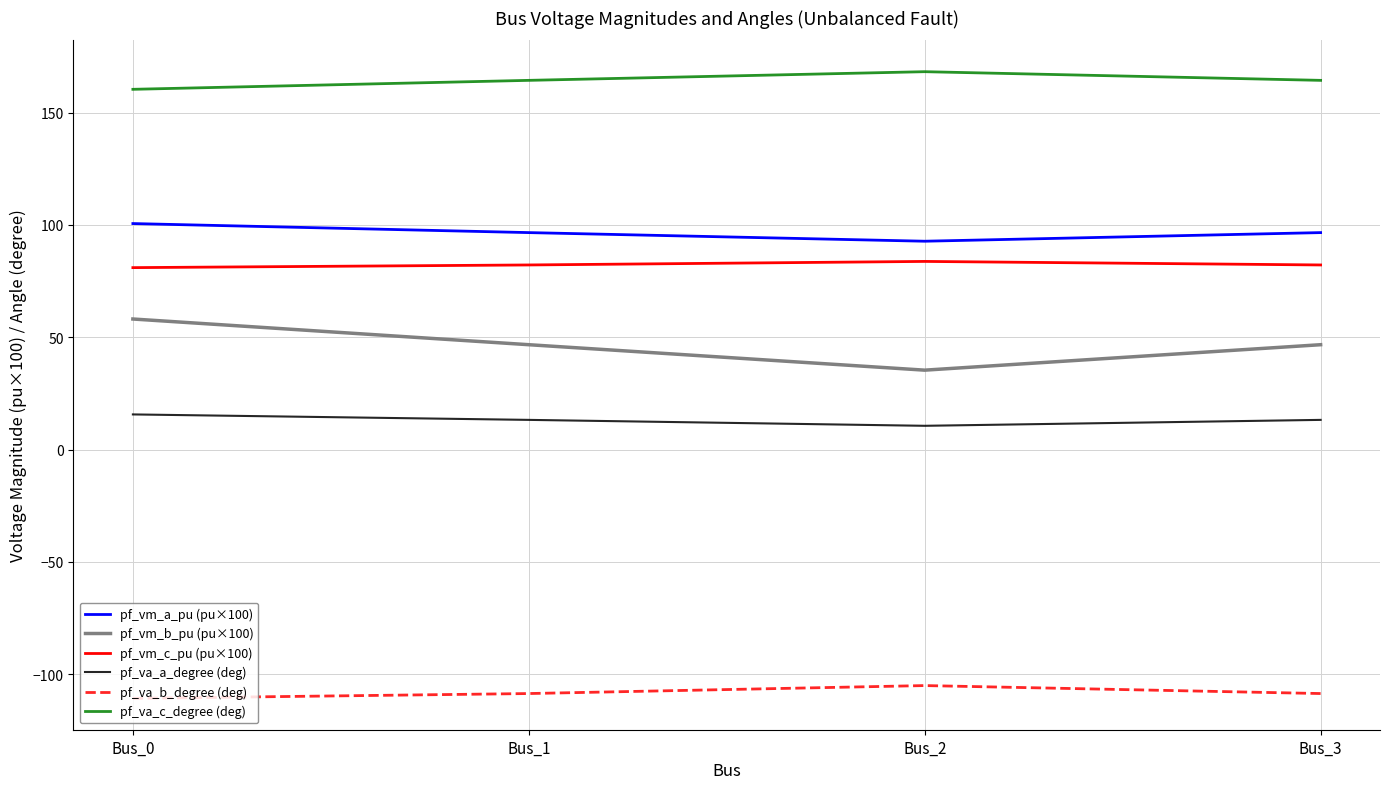

True or false: pf_vm_a_pu (pu×100) has more than 2 points higher than both neighbors.

False